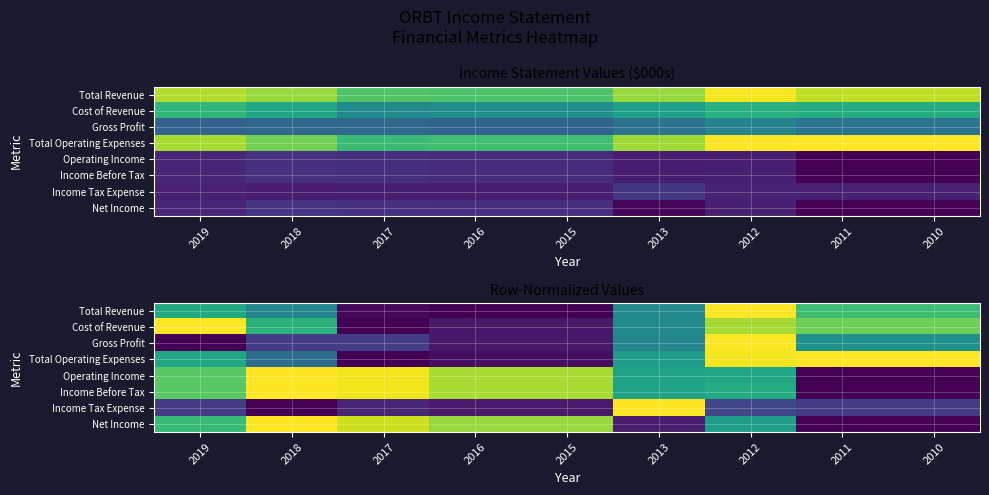

What is the greatest value displayed?

1.0